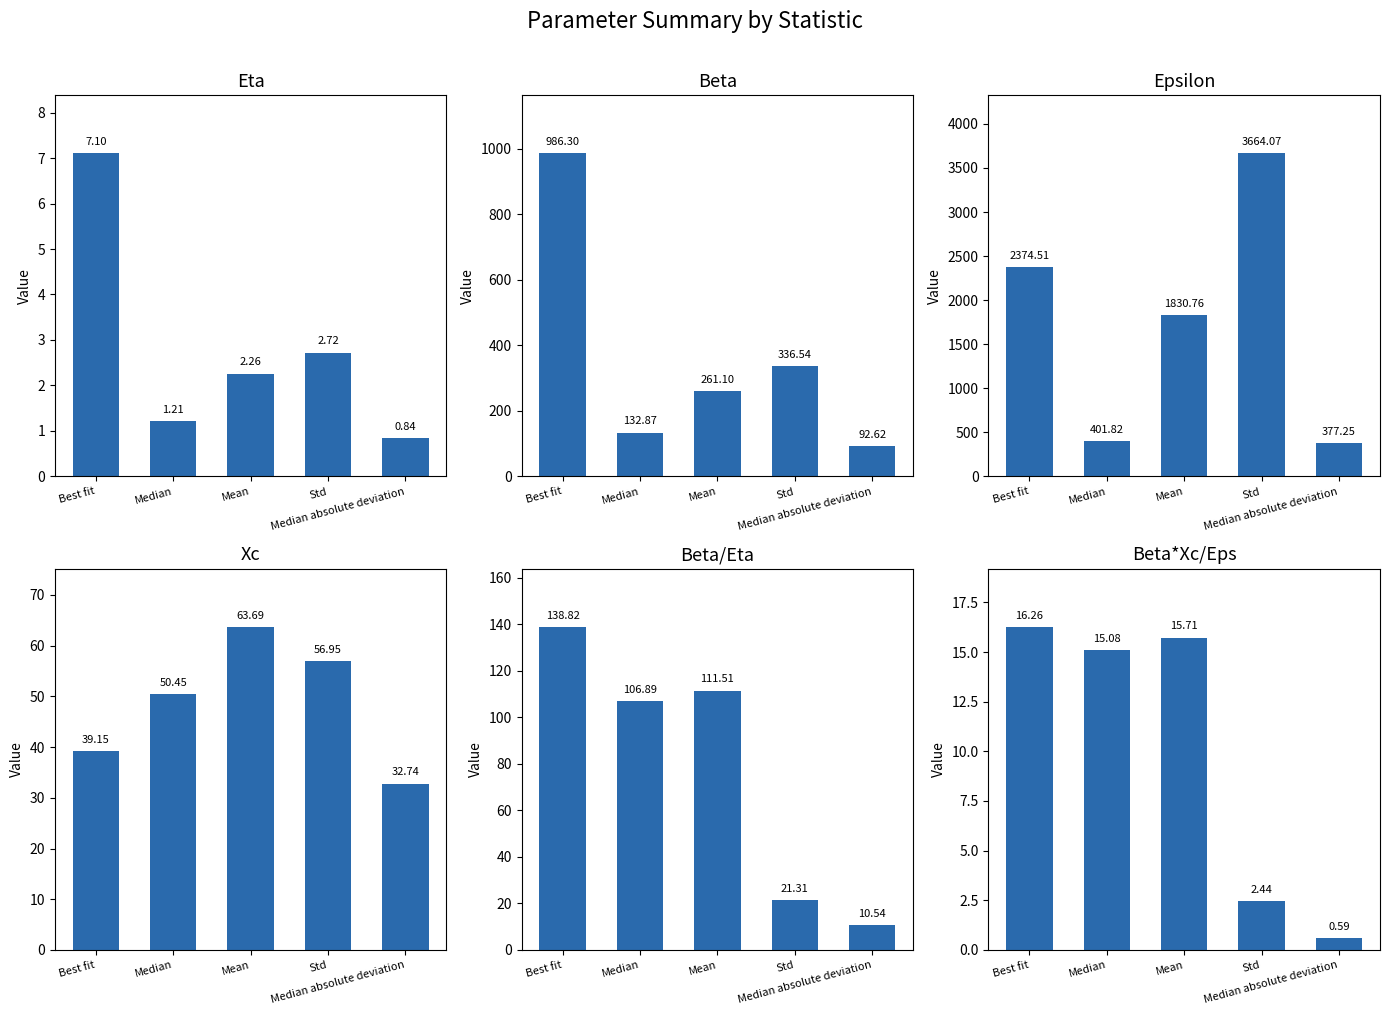

What is the difference between the maximum and minimum values in the Xc series?

30.9